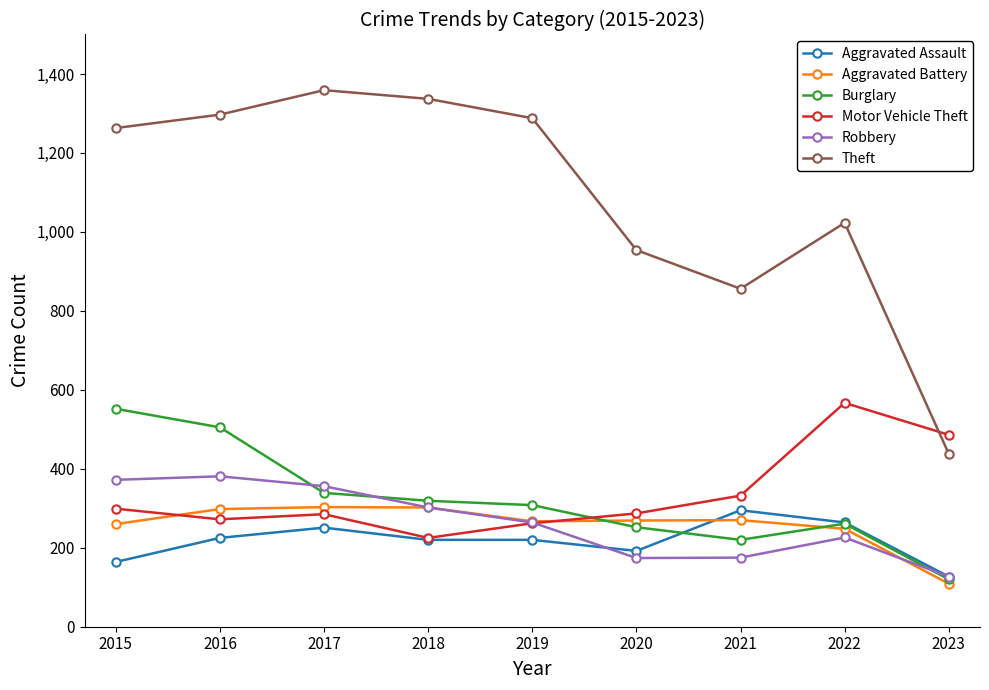

True or false: Theft has more than 1 points higher than both neighbors.

True